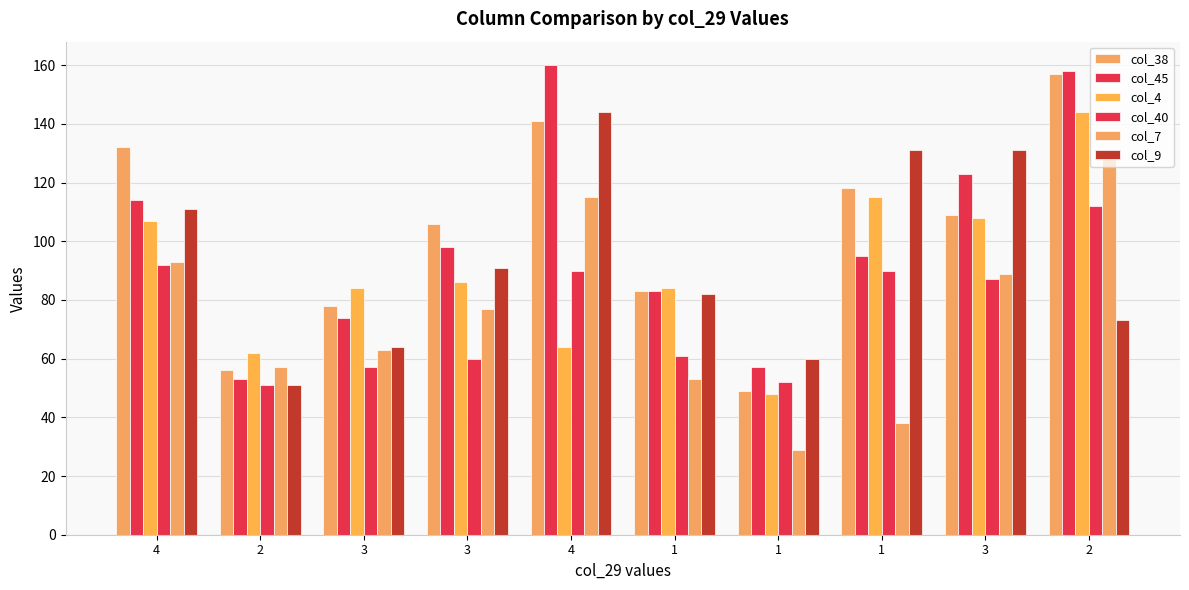

Is the value of col_7 at 3 greater than the value of col_45 at 3?

No